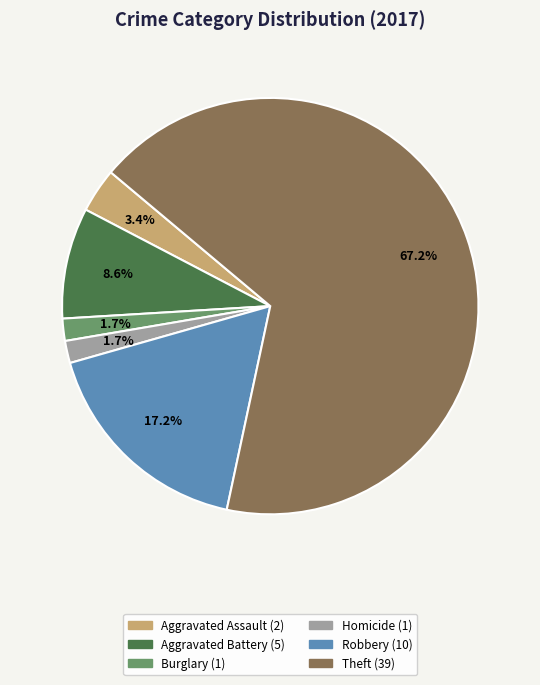

Is there any slice that represents more than half of the pie?

Yes